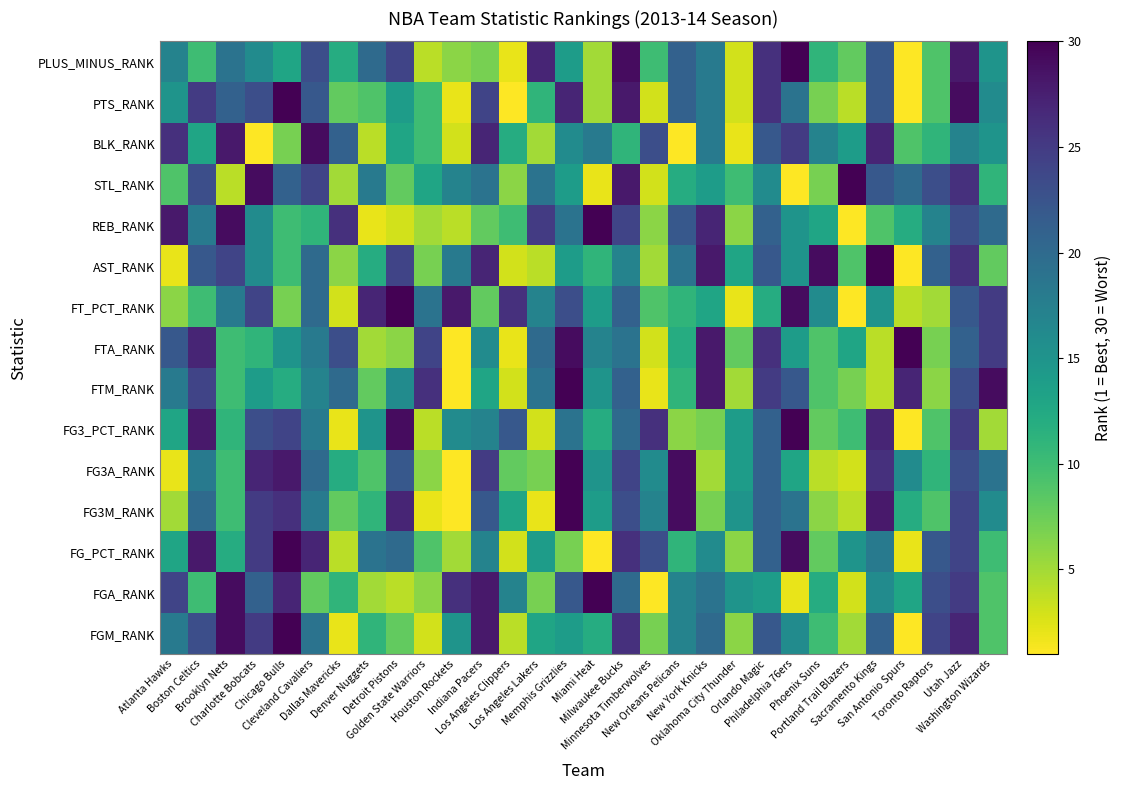

At which category does the chart reach its peak across all series?

Chicago Bulls